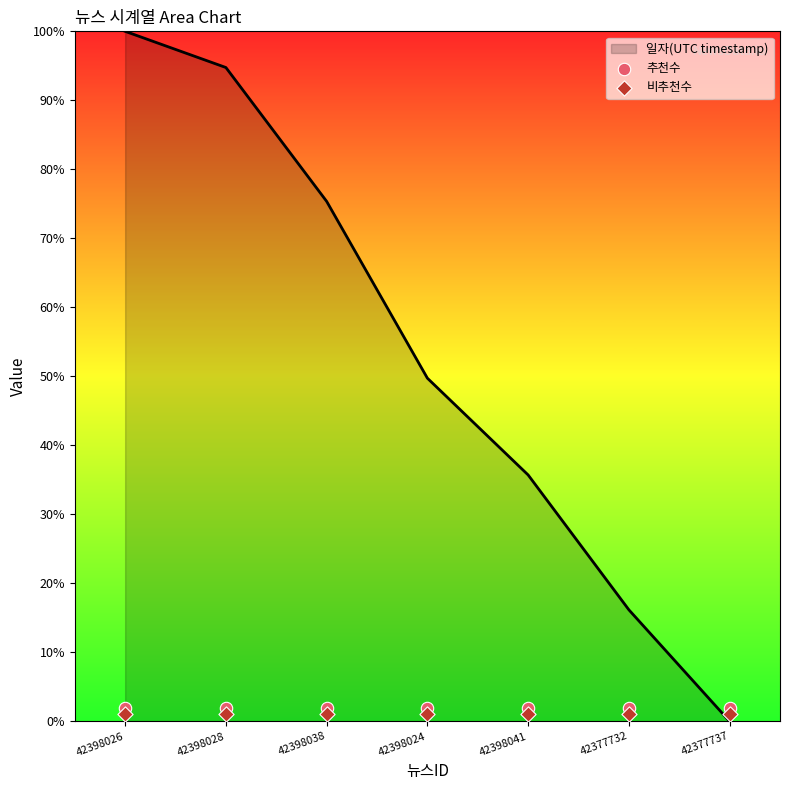

Which category has the highest value in the 일자(UTC timestamp) series?

42398026